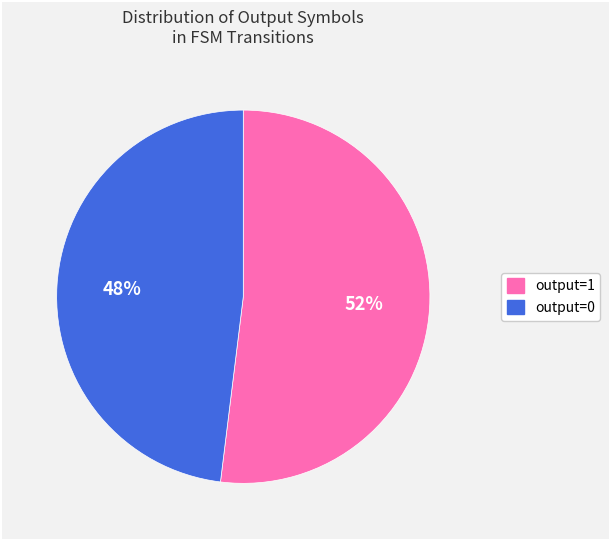

To the nearest percent, what is the difference between the output=0 and output=1 slice percentages?

4%